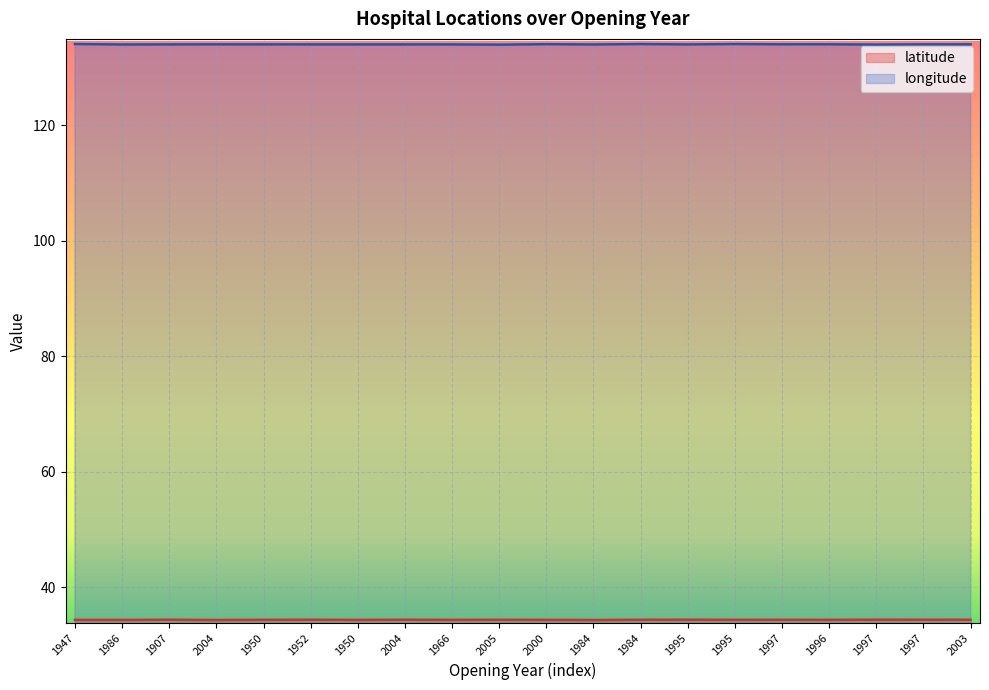

Reading left to right, extract all data points from this chart.

latitude: 34.3	34.3	34.3	34.3	34.3	34.3	34.3	34.3	34.3	34.3	34.3	34.3	34.3	34.3	34.3	34.3	34.3	34.3	34.3	34.3
longitude: 134.1	134.0	134.0	134.1	134.1	134.0	134.0	134.0	134.0	134.0	134.1	134.0	134.1	134.0	134.1	134.1	134.1	134.0	134.1	134.1